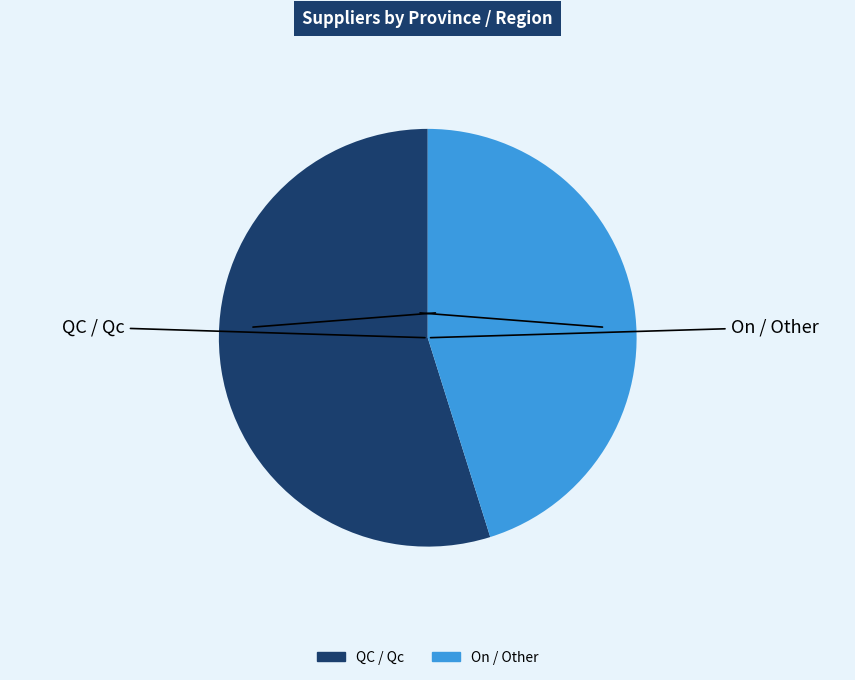

Does any single category account for the majority?

Yes